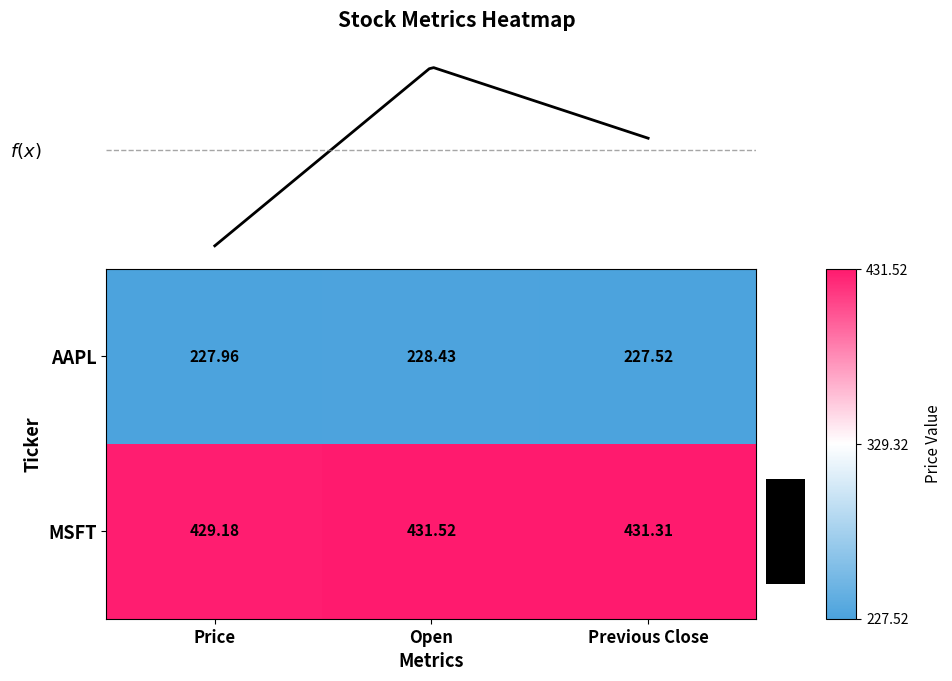

Reading right to left, extract all data points from this chart.

AAPL: Previous Close=227.5	Open=228.4	Price=228.0
MSFT: Previous Close=431.3	Open=431.5	Price=429.2